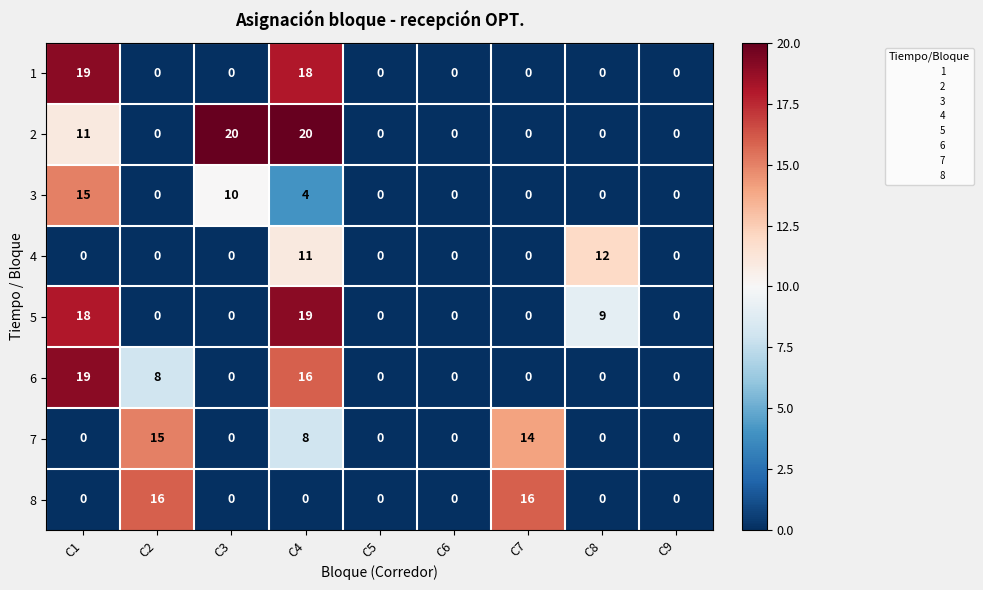

At which category is the sum across all series the highest?

C4